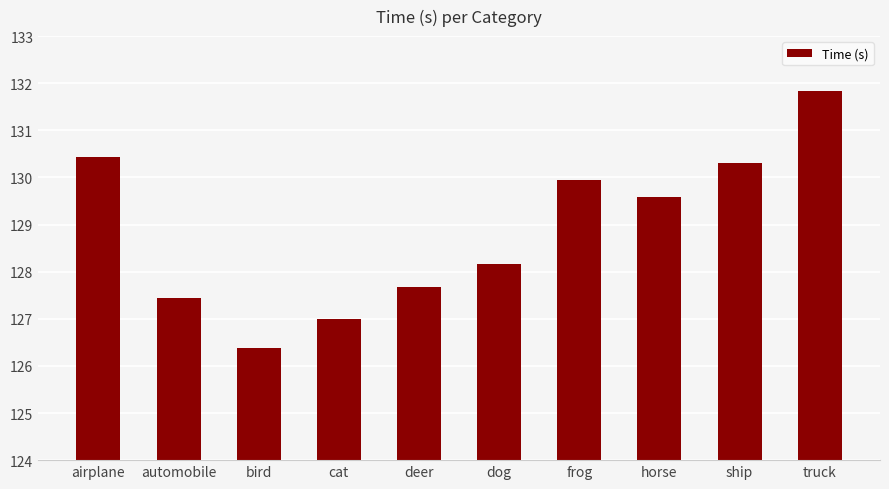

Does the chart contain stacked bars?

No